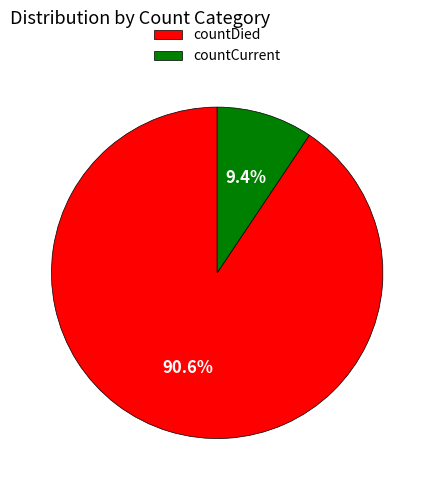

To the nearest percent, what is the difference between the countDied and countCurrent slice percentages?

81%